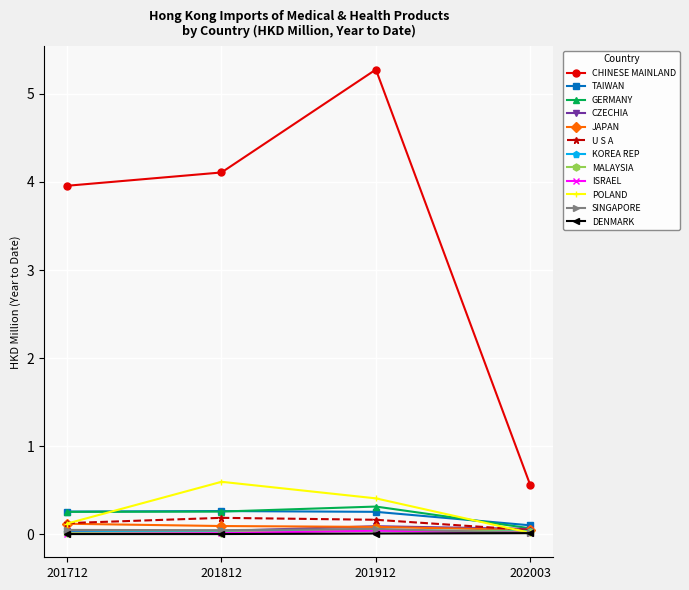

What is the value of the POLAND point at the 3rd from the left?

0.4